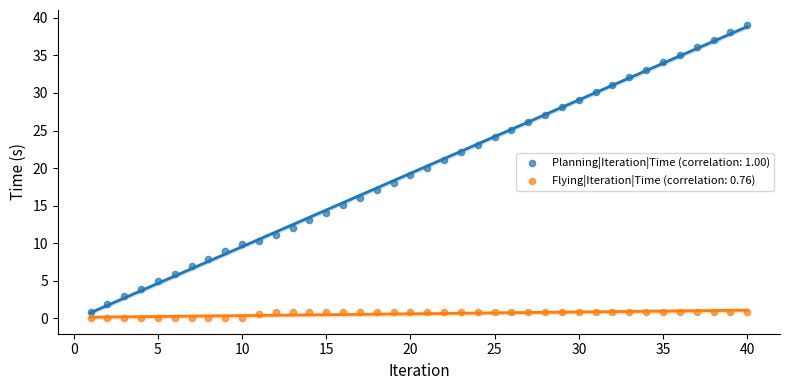

What is the X range (max minus min) for the scatter plot?

39.0